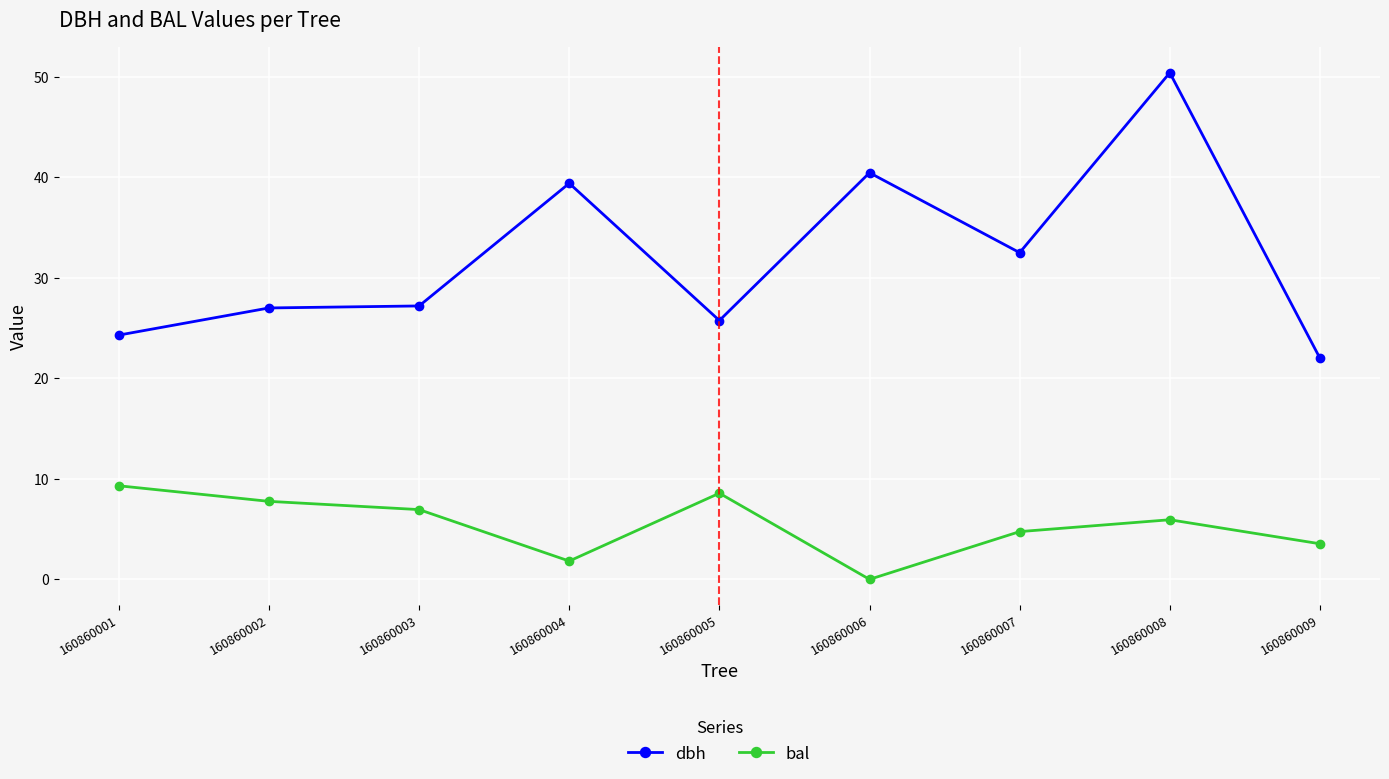

How many interior local peaks does the bal series have?

2